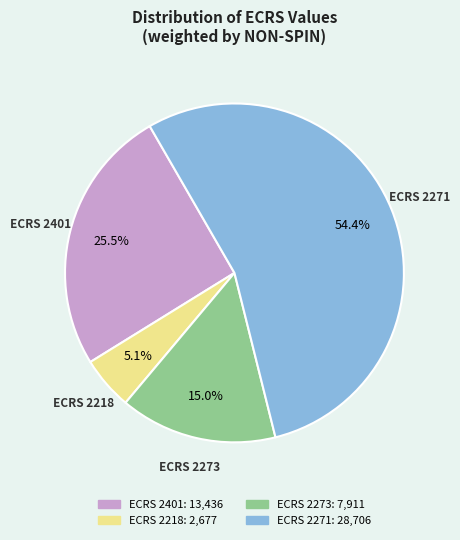

Does any single category account for the majority?

Yes